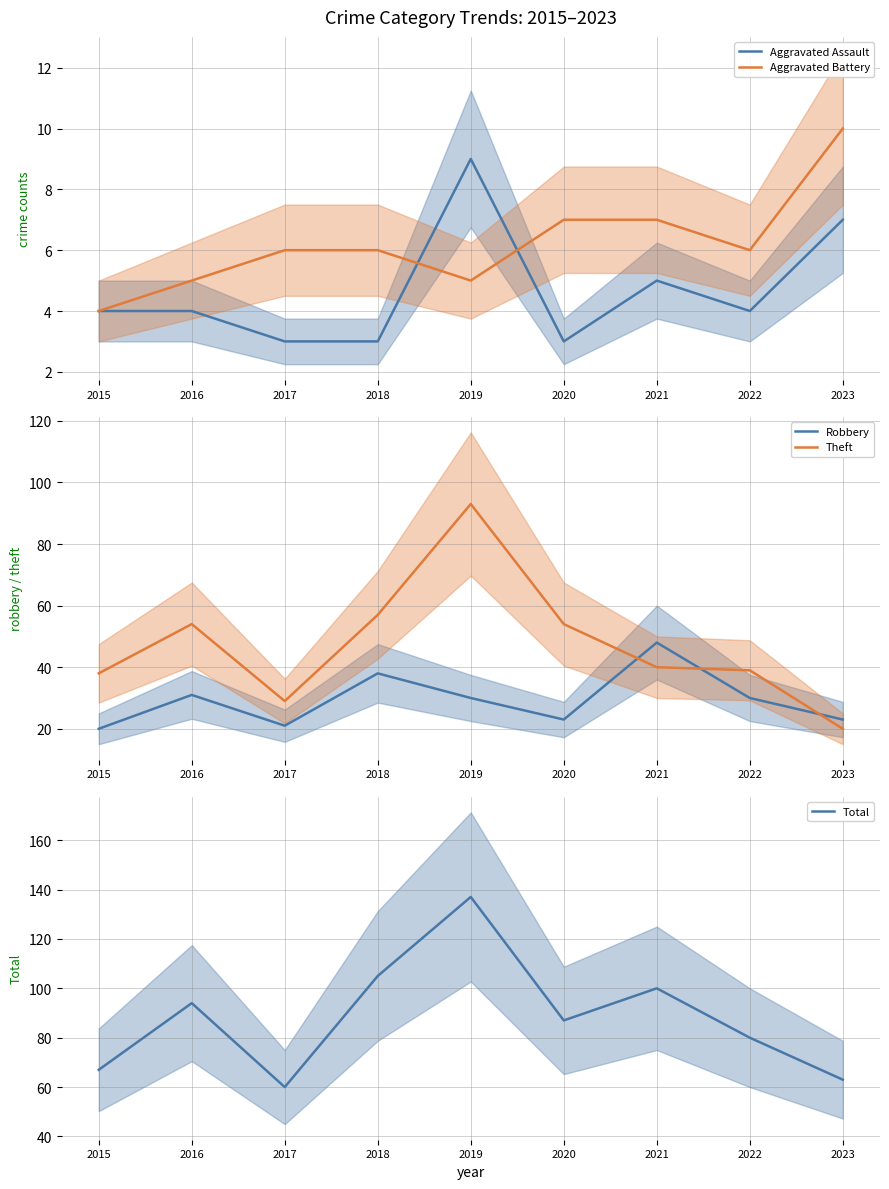

What is the lowest value of the Aggravated Battery series?

4